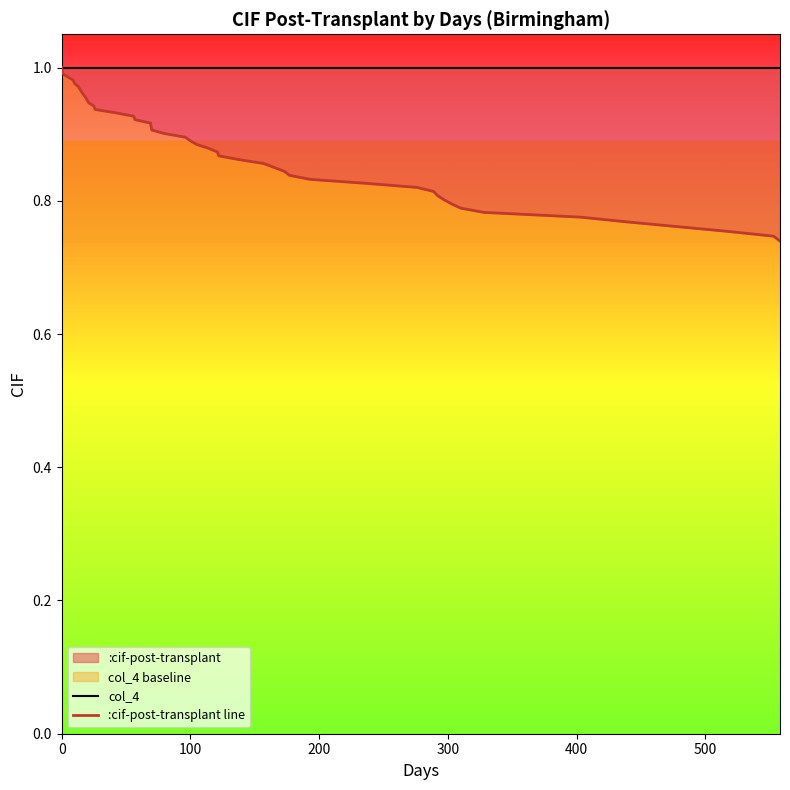

Rank the series by their maximum value, from highest to lowest.

col_4, :cif-post-transplant line